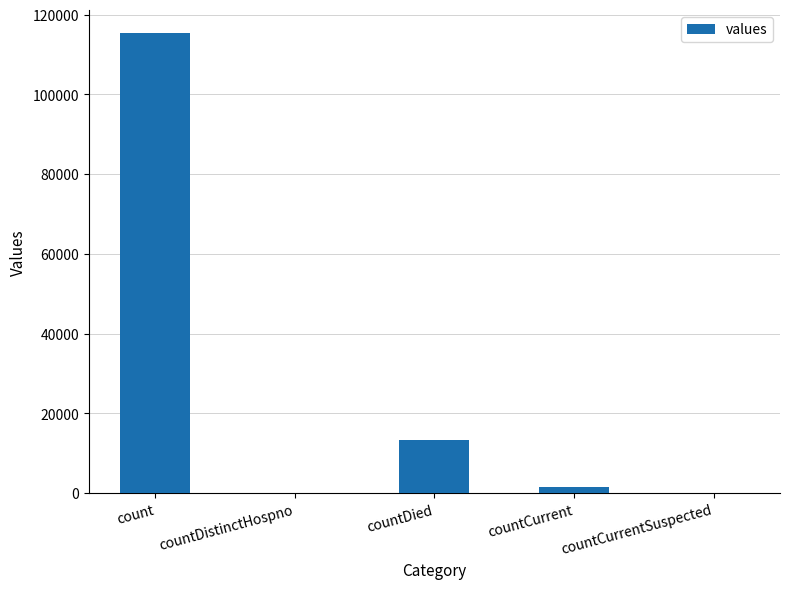

The chart shows a value of 1383 at countCurrent. True or false?

True